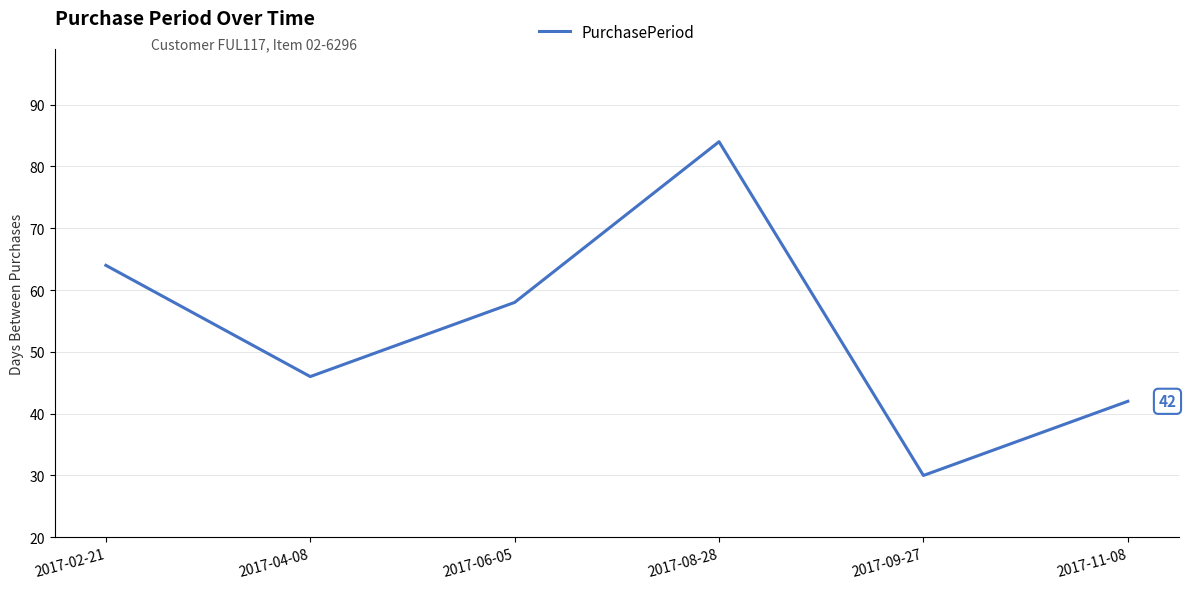

What is the difference between the maximum and minimum values?

54